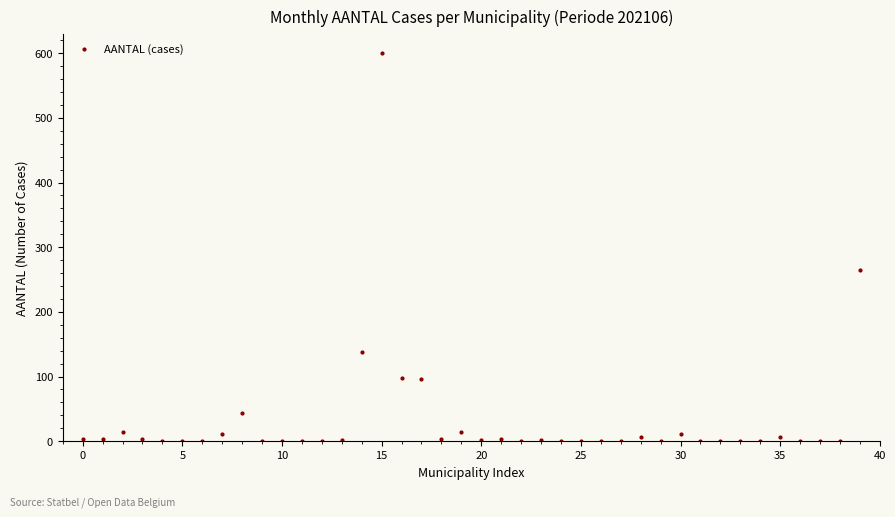

True or false: there are more than 2 points higher than both neighbors.

True